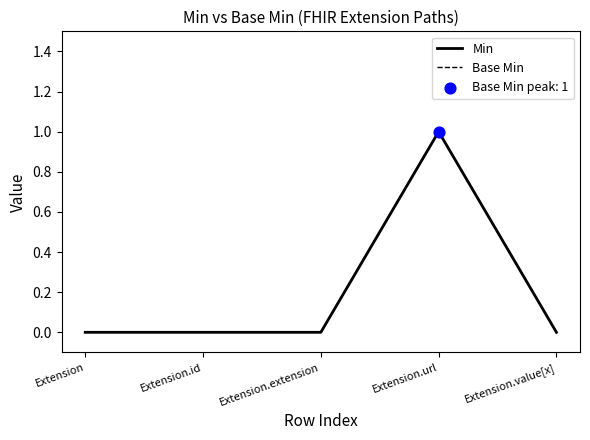

Does the chart have visible grid lines?

No